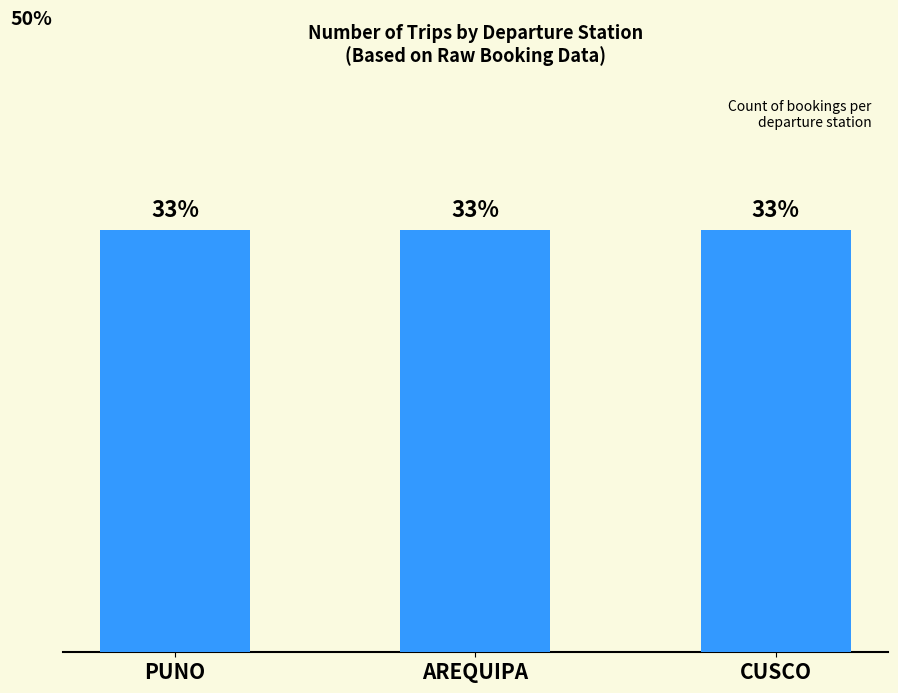

Which category has the highest value across all series?

PUNO